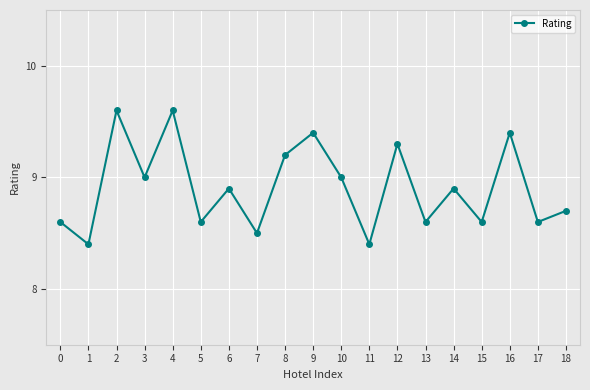

What is the smallest value displayed?

8.4